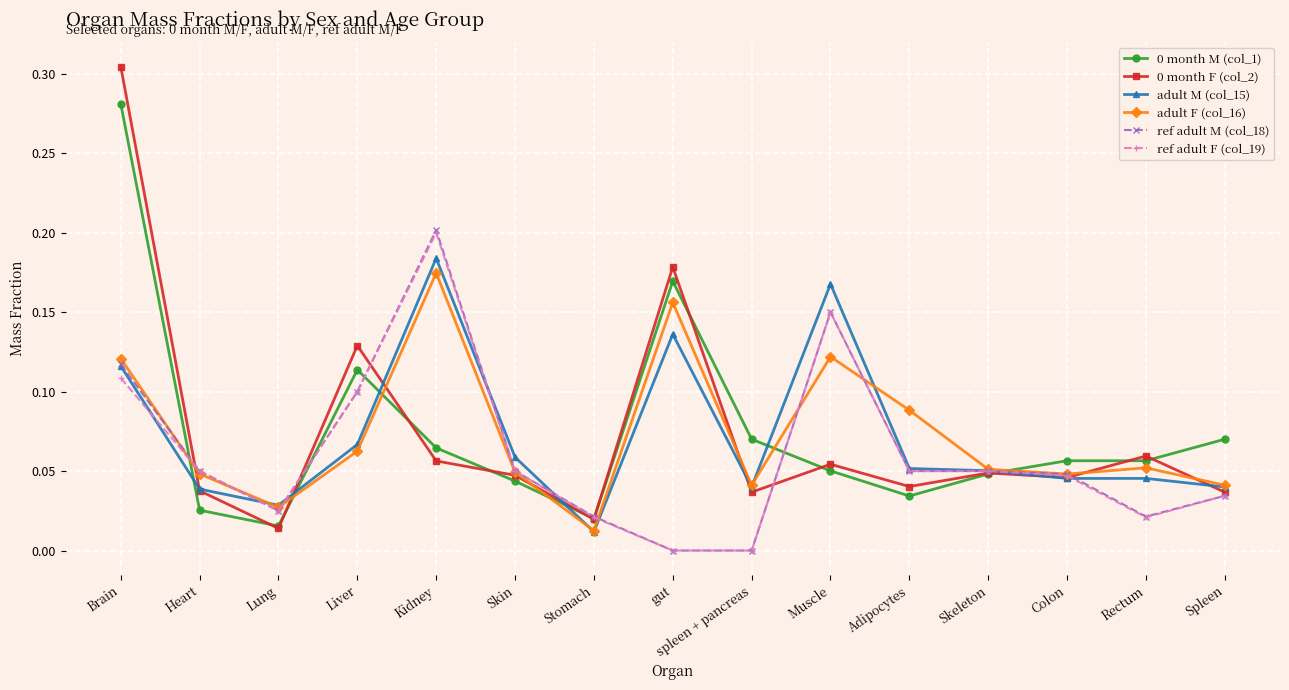

Which category has the highest value in the ref adult F (col_19) series?

Kidney